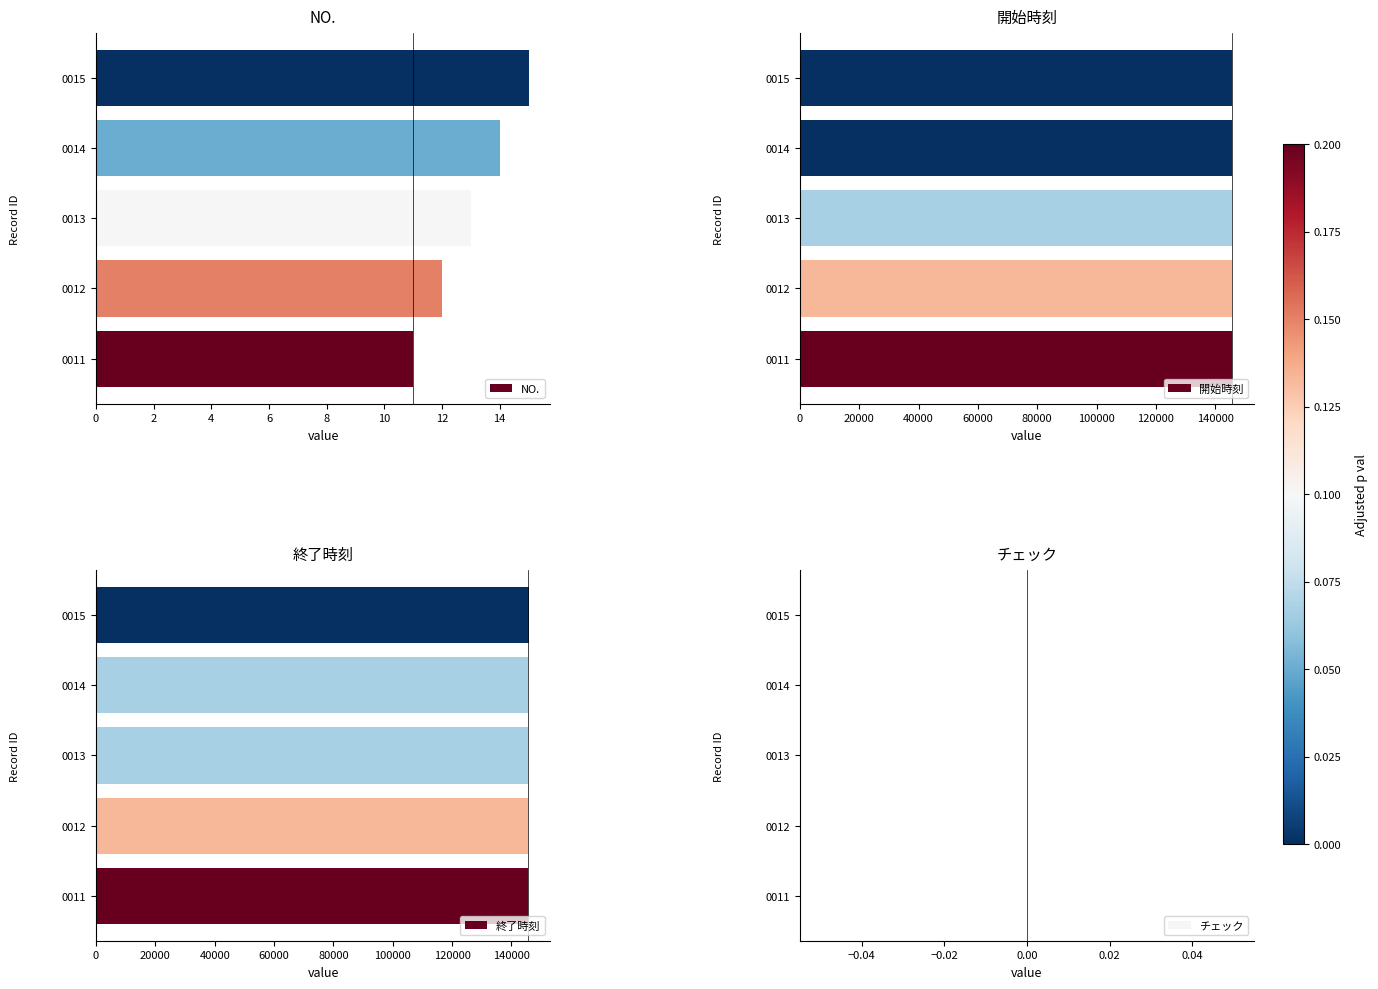

The value of 終了時刻 at 0011 is 145751. True or false?

True